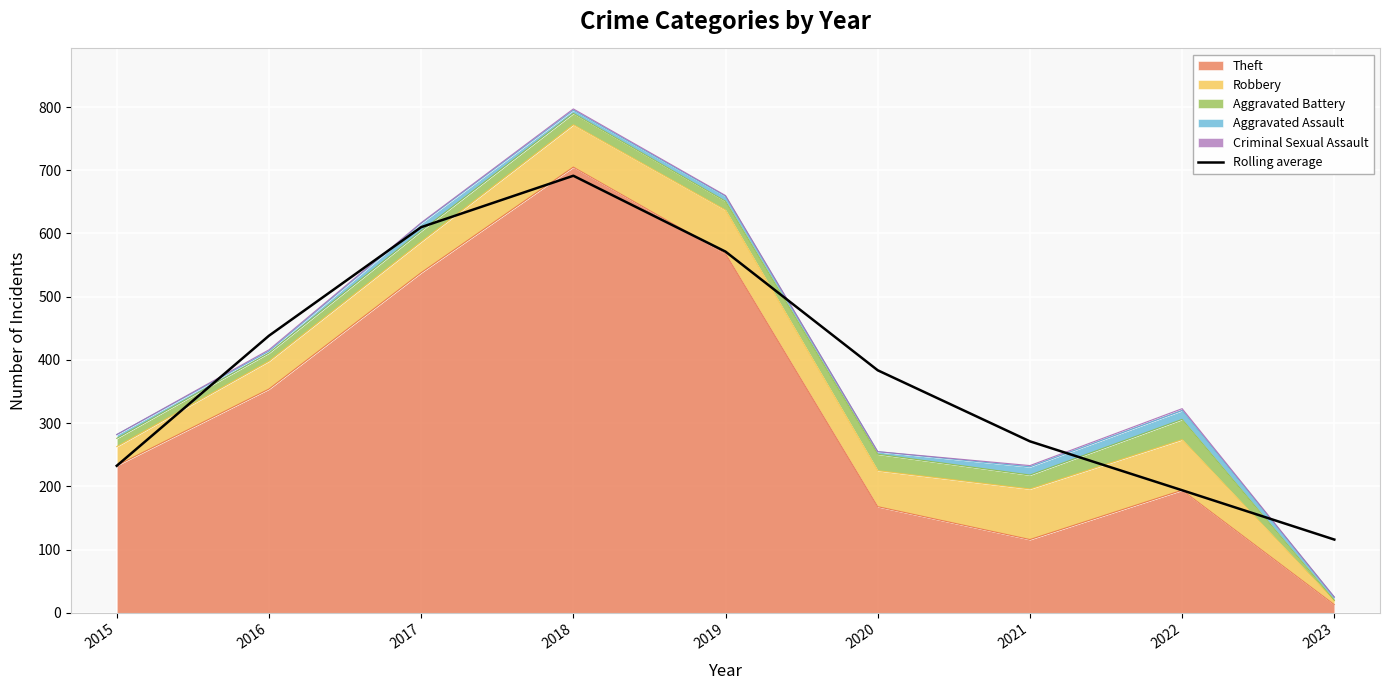

What is the average value?

389.9